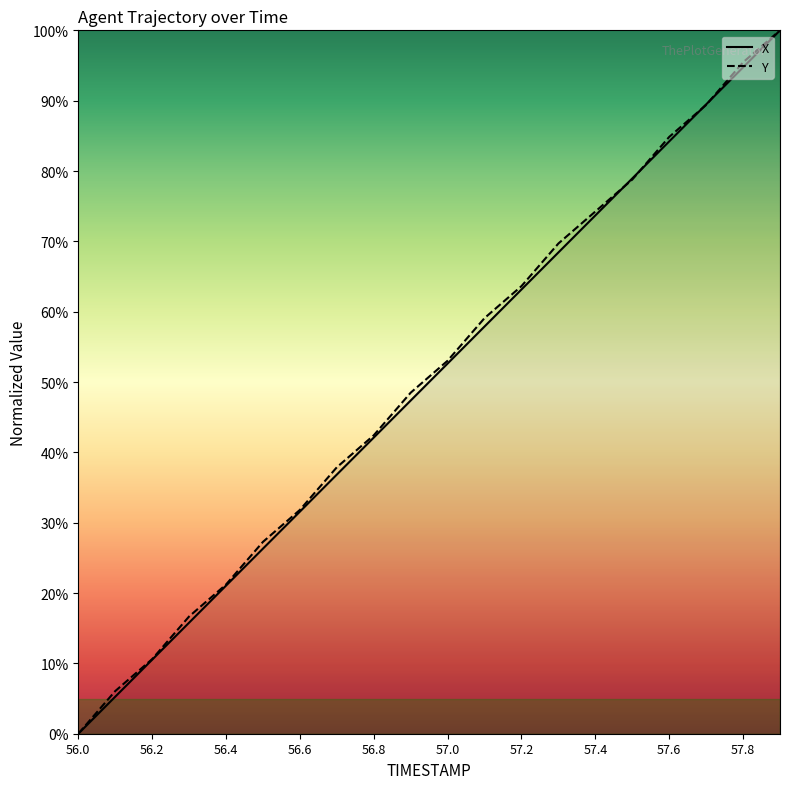

How many intersections are there between Y and X?

4